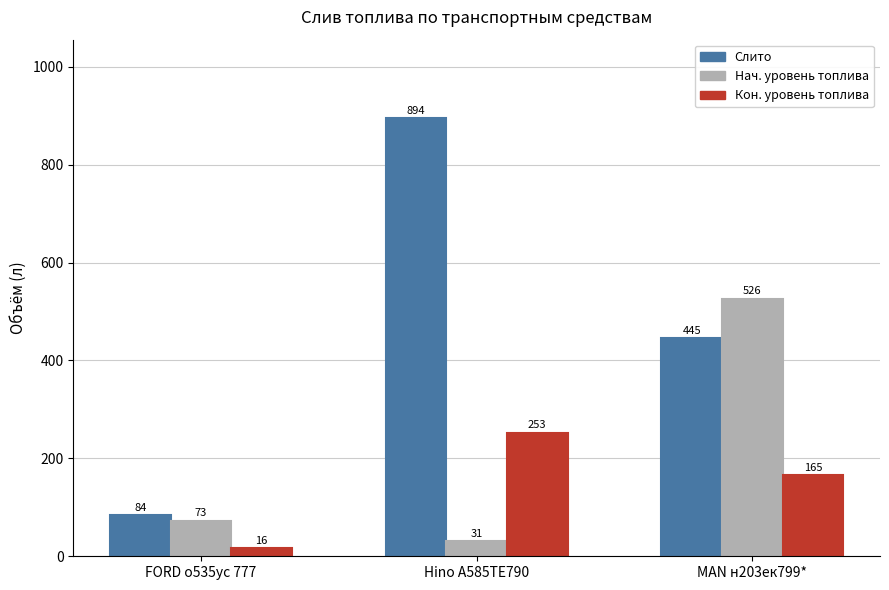

What is the value of the Слито bar at the 2nd from the left?

894.5